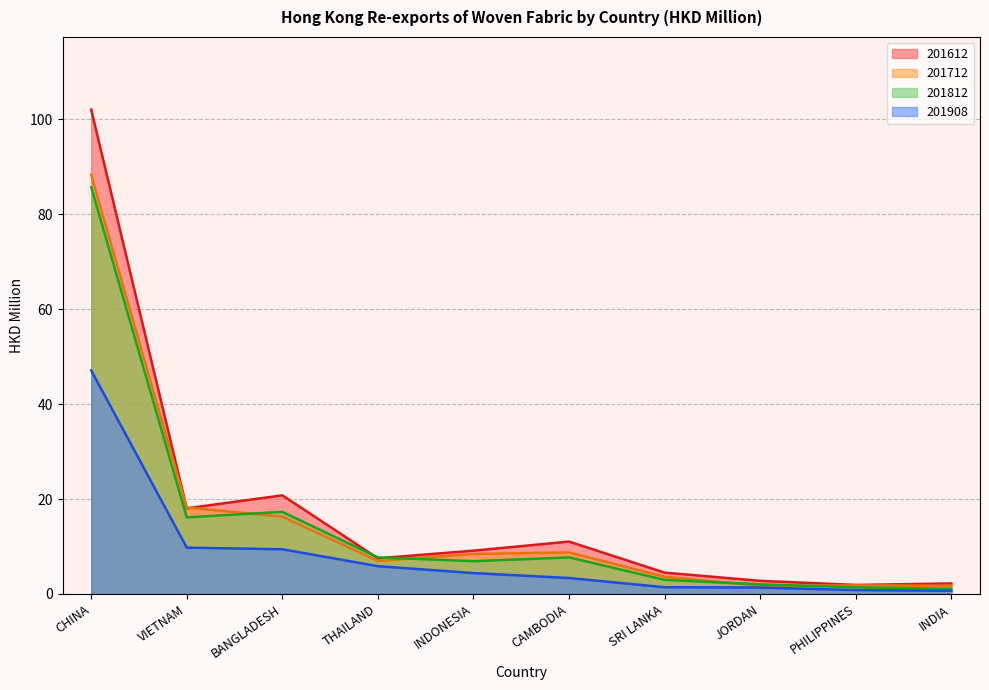

At which label does 201908 reach its peak?

CHINA